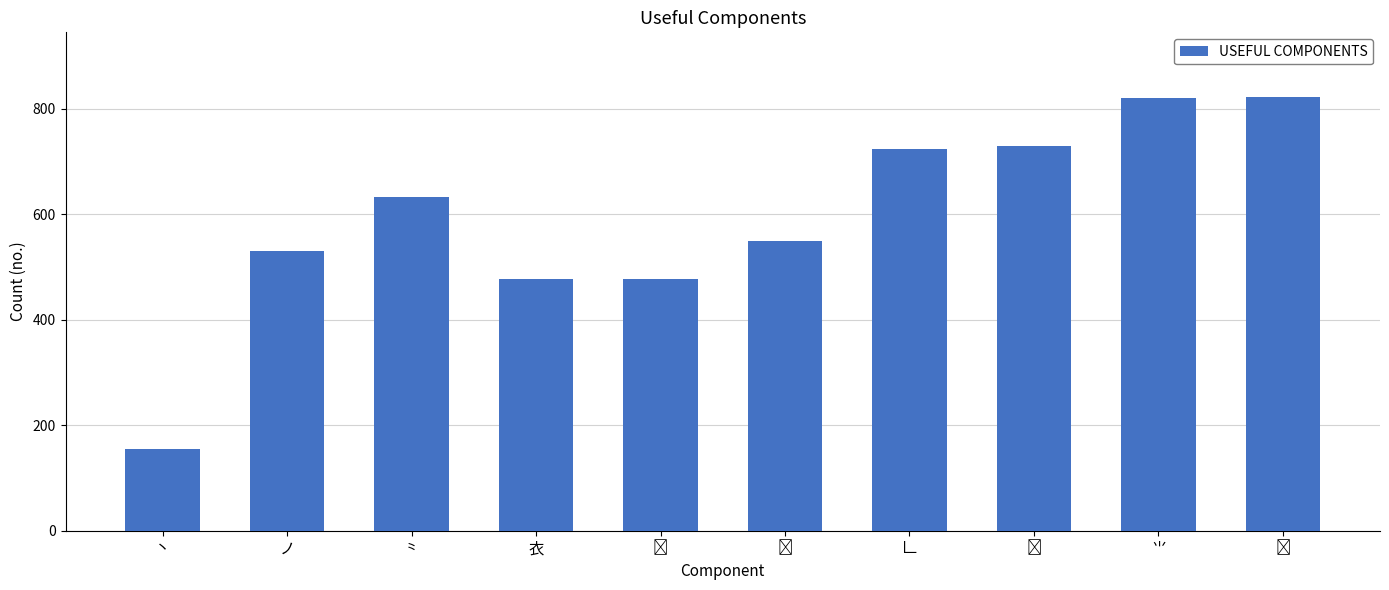

Is it true that the value at 𠃊 is 507?

False